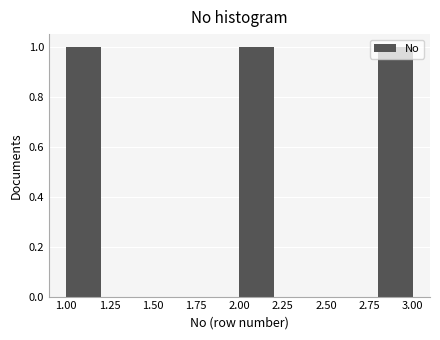

Reading left to right, transcribe this chart: for each bar, give the range it covers on the x-axis and its height. The values are not printed on the chart, so give them approximately, as read against the axis.

1.0 to 1.2: 1
1.2 to 1.4: 0
1.4 to 1.6: 0
1.6 to 1.8: 0
1.8 to 2.0: 0
2.0 to 2.2: 1
2.2 to 2.4: 0
2.4 to 2.6: 0
2.6 to 2.8: 0
2.8 to 3.0: 1